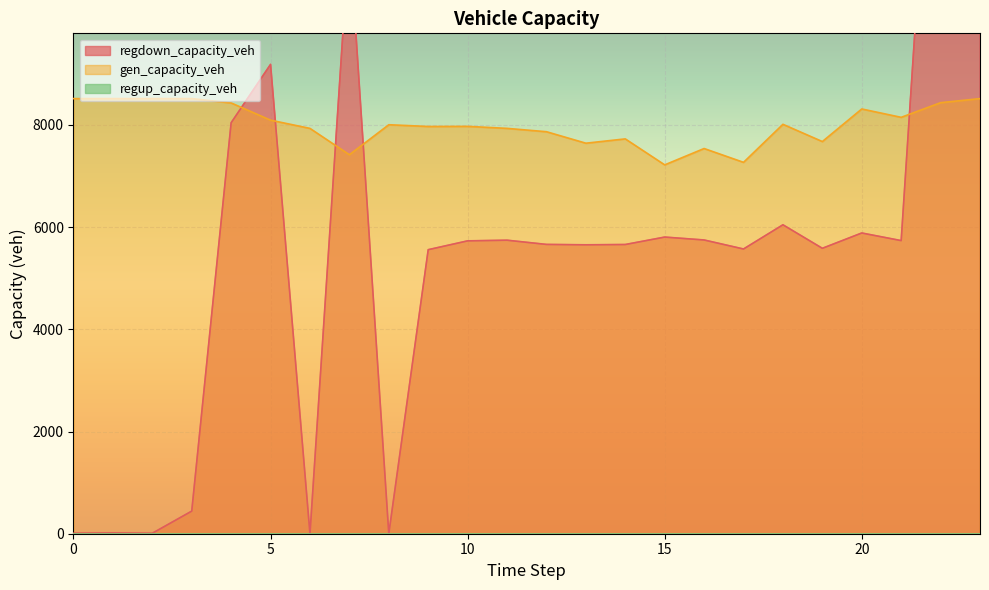

How many intersections are there between regdown_capacity_veh and gen_capacity_veh?

5